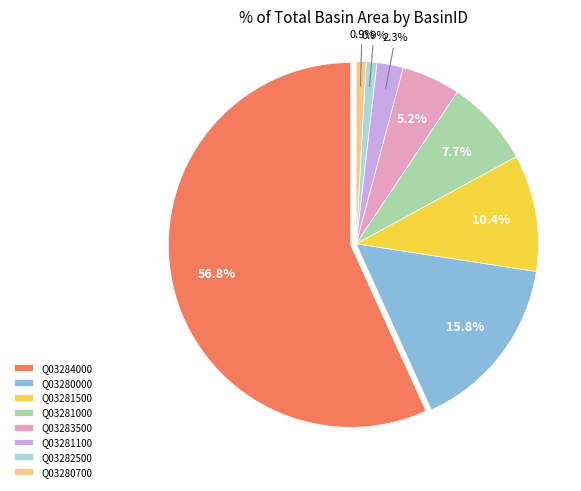

Rank the categories by value from highest to lowest.

Q03284000, Q03280000, Q03281500, Q03281000, Q03283500, Q03281100, Q03282500, Q03280700